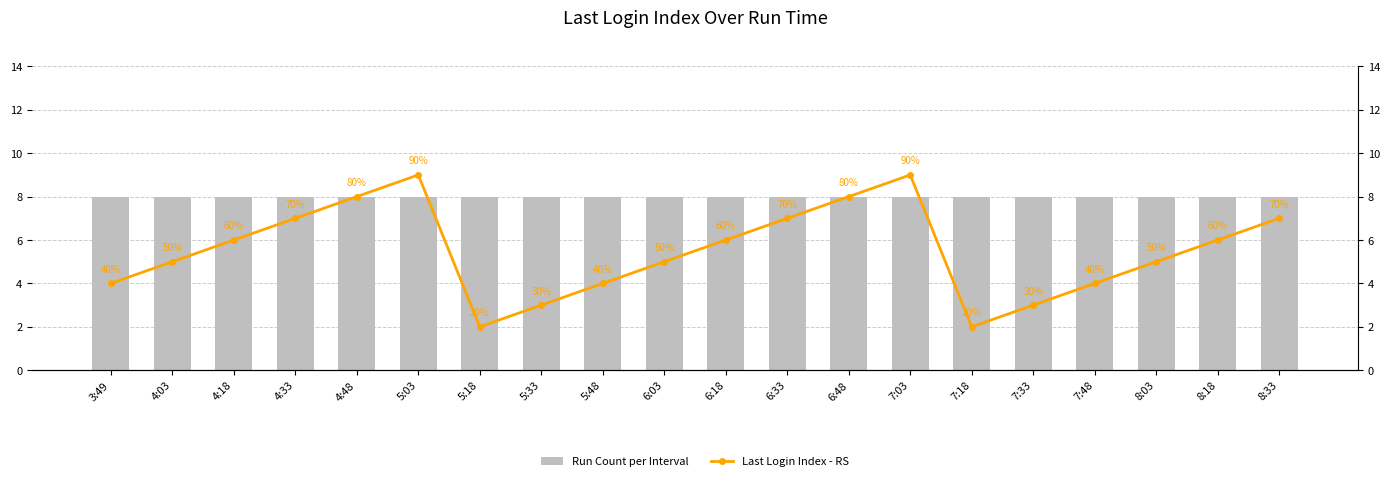

What is the value of the Run Count per Interval bar at the 12th from the left?

8